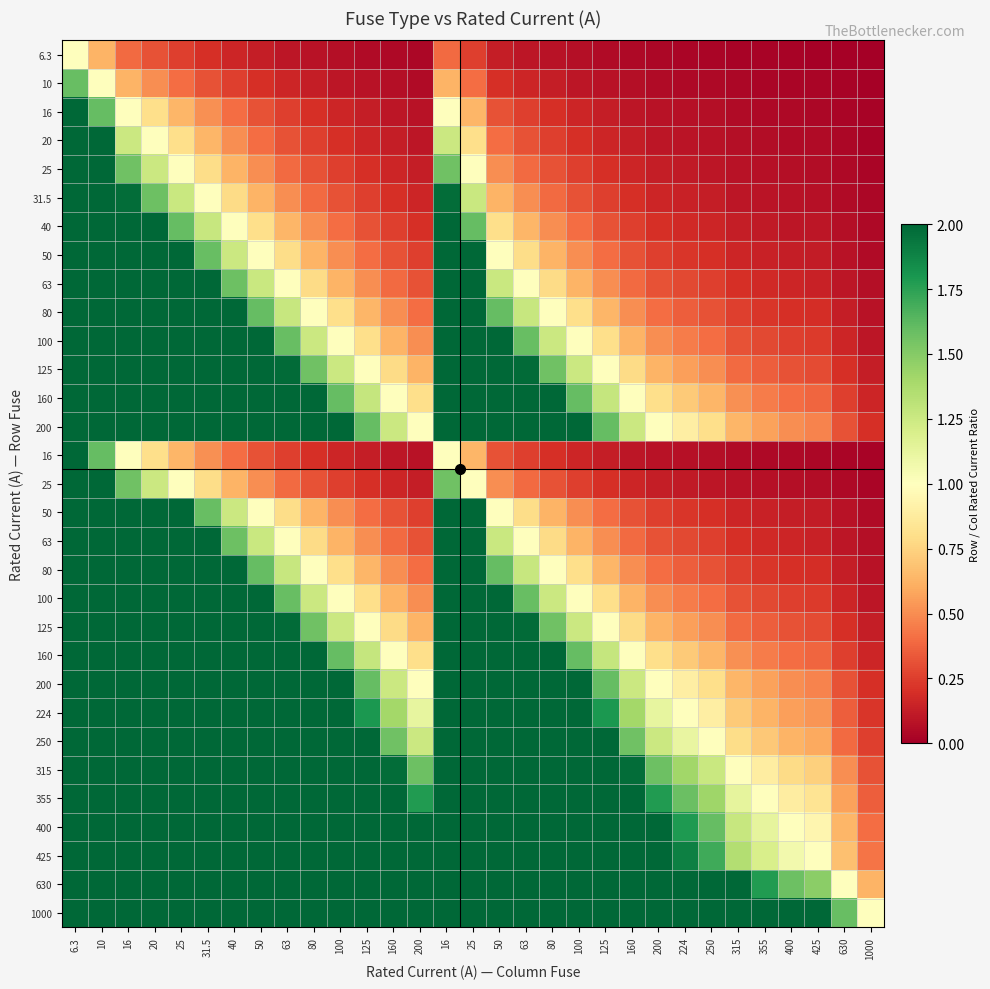

What is the difference between the highest and lowest values at 250?

4.0